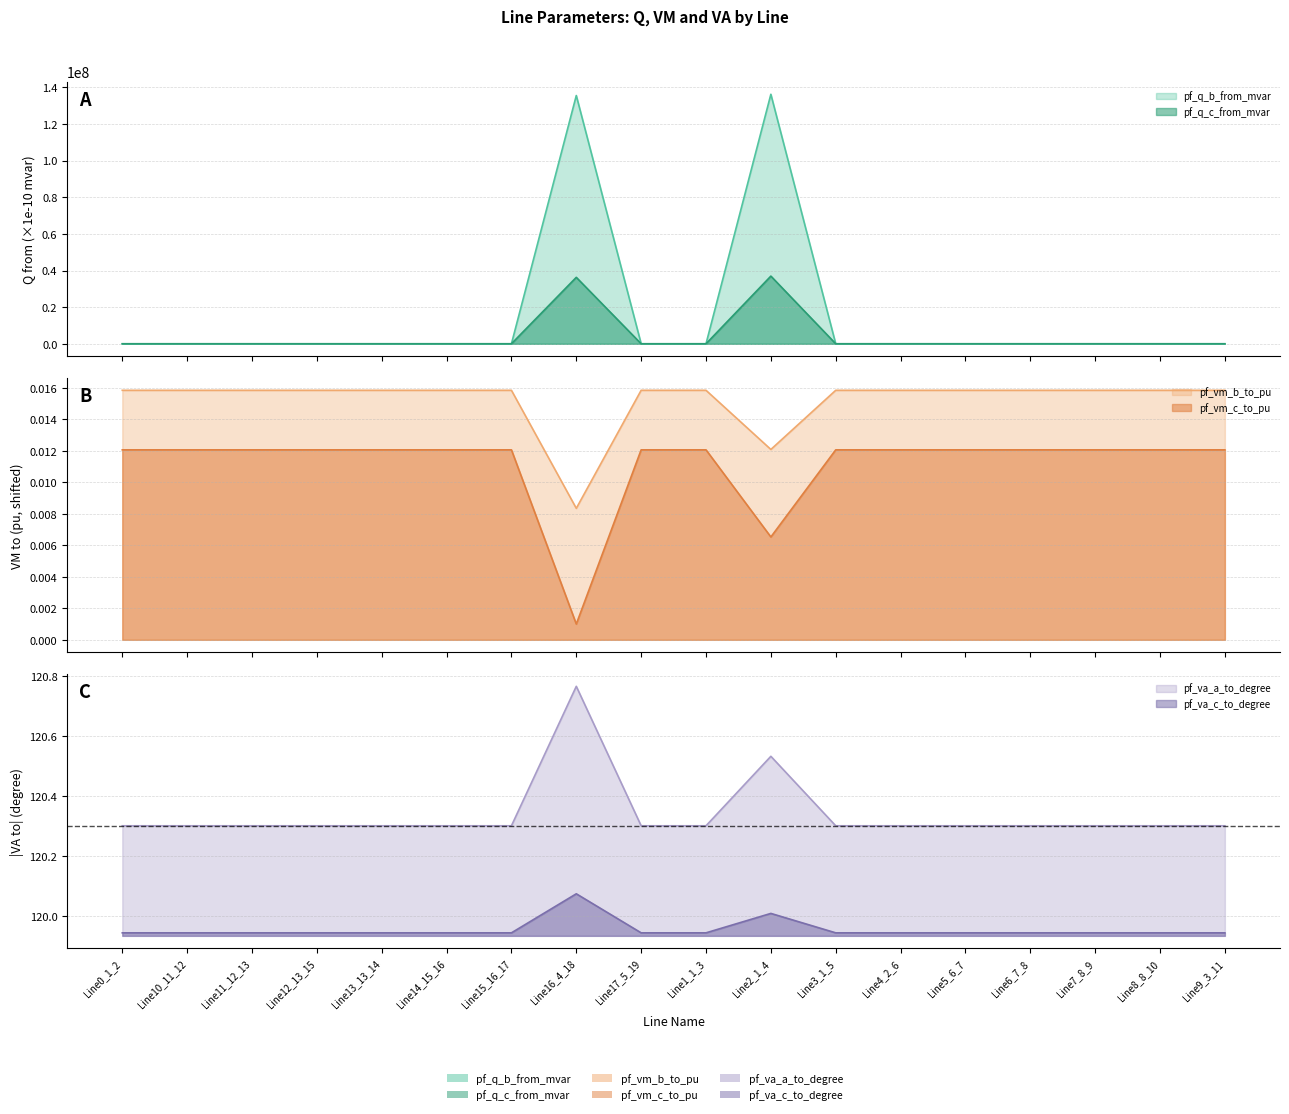

Between Line3_1_5 and Line6_7_8, which is larger?

Line6_7_8